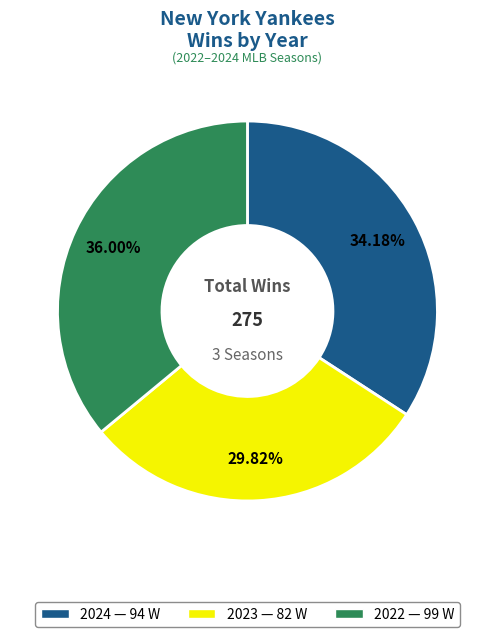

How many slices are in this pie chart?

3